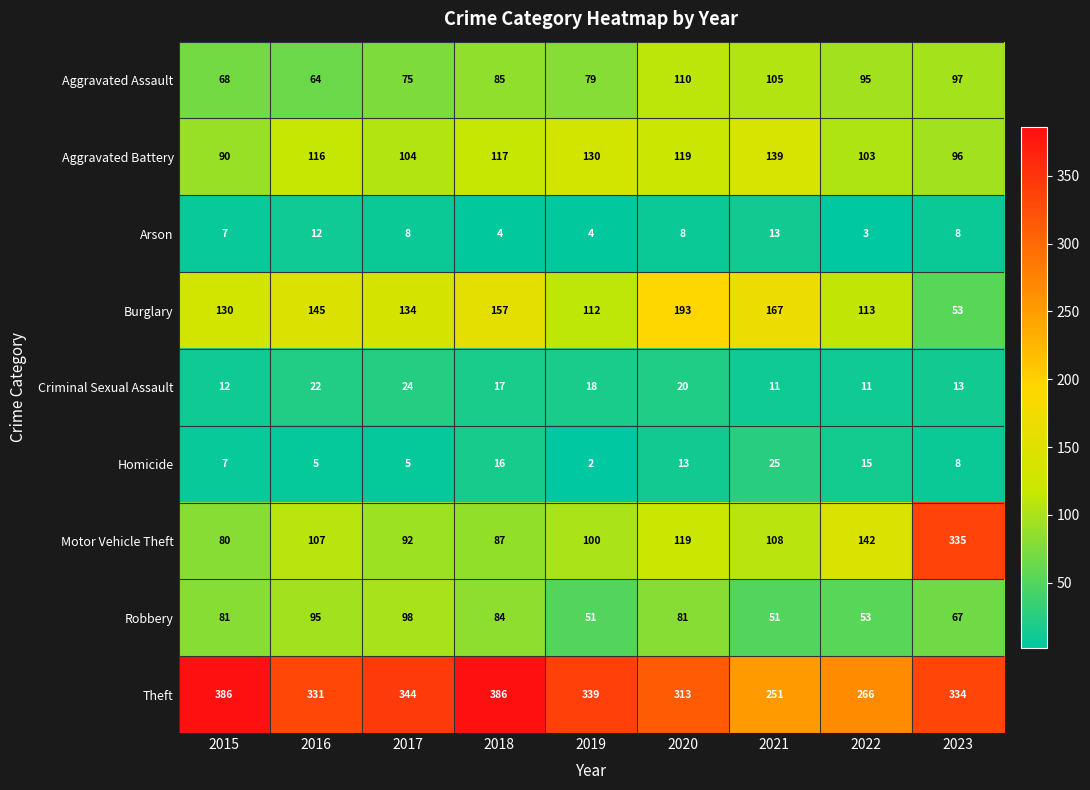

Is the value of Criminal Sexual Assault at 2017 greater than the value of Motor Vehicle Theft at 2020?

No